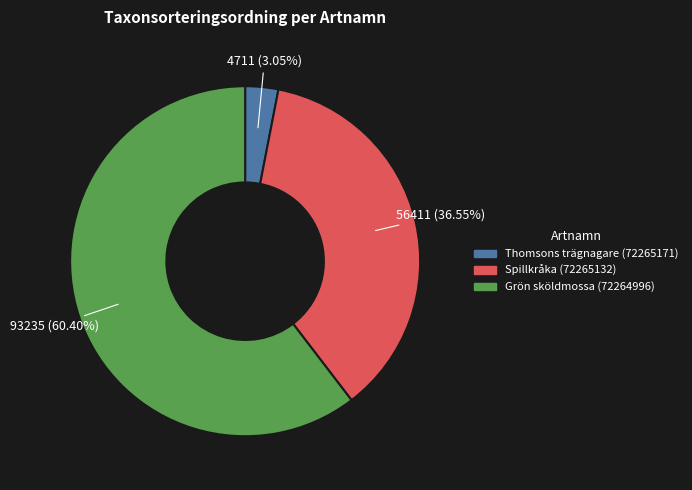

To the nearest percent, what is the combined percentage of Thomsons trägnagare (72265171) and Spillkråka (72265132)?

40%